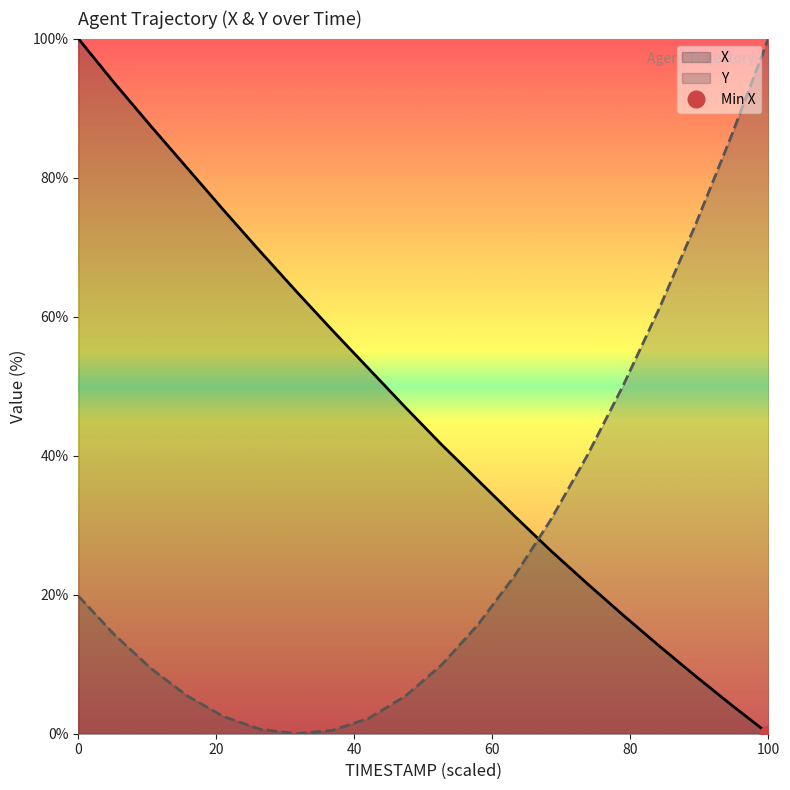

Reading left to right, extract all data points from this chart.

X: 100.0	93.6	87.4	81.4	75.3	69.4	63.6	58.0	52.5	47.0	41.6	36.5	31.4	26.4	21.7	17.1	12.6	8.3	4.1	0.0
Y: 19.8	14.2	9.4	5.4	2.5	0.7	0.0	0.5	2.2	5.4	9.9	15.7	22.6	30.7	39.9	50.1	61.2	73.3	86.2	100.0